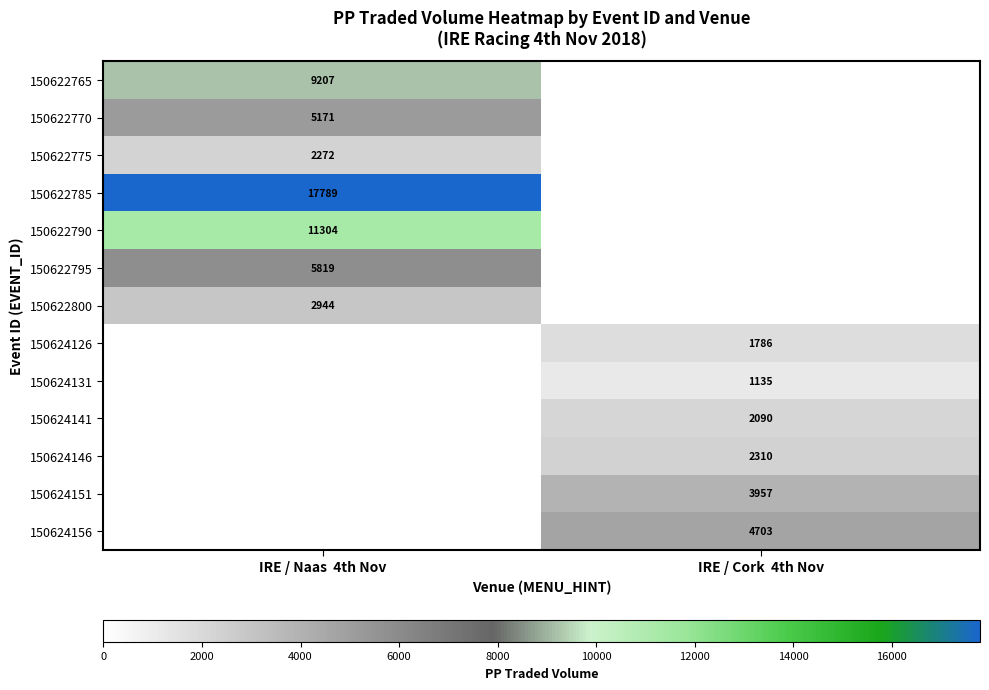

Is it true that 150624146 equals 1304 at IRE / Cork  4th Nov?

False